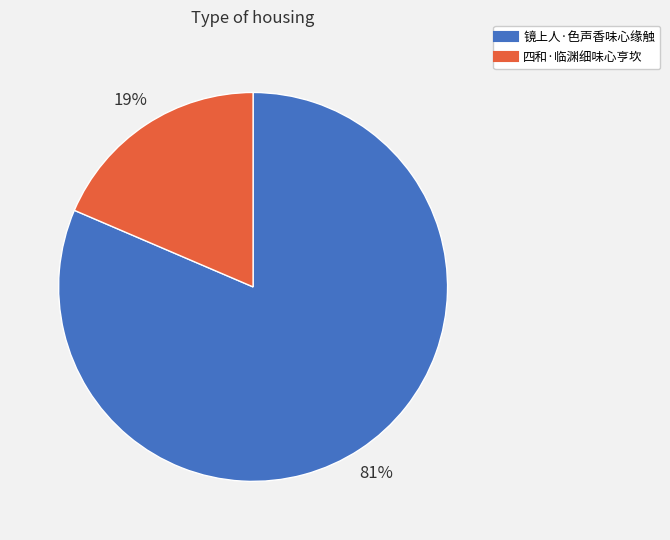

To the nearest percent, what portion does 四和·临渊细味心亨坎 represent?

19%